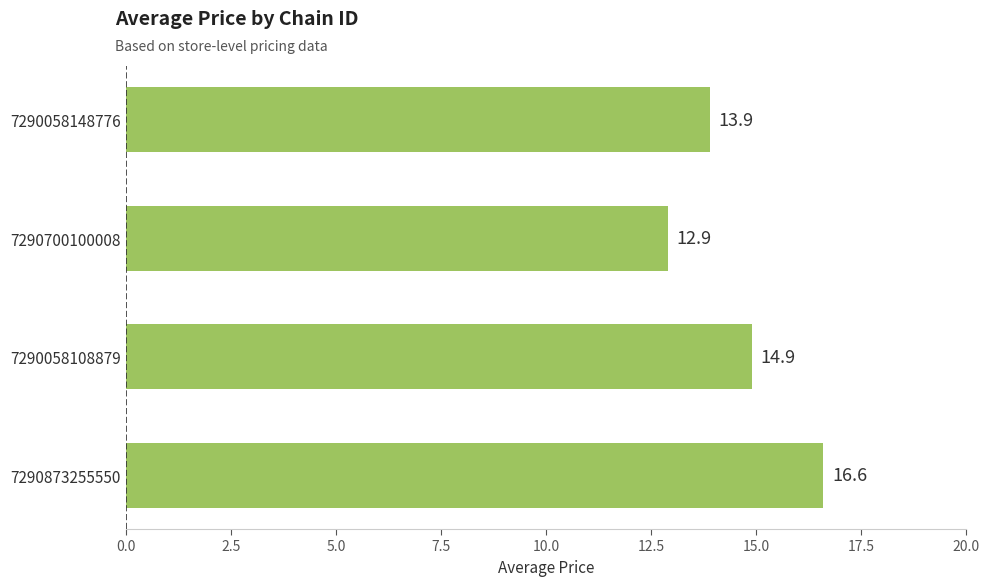

Is it true that the value at 7290058108879 is 14.9?

True